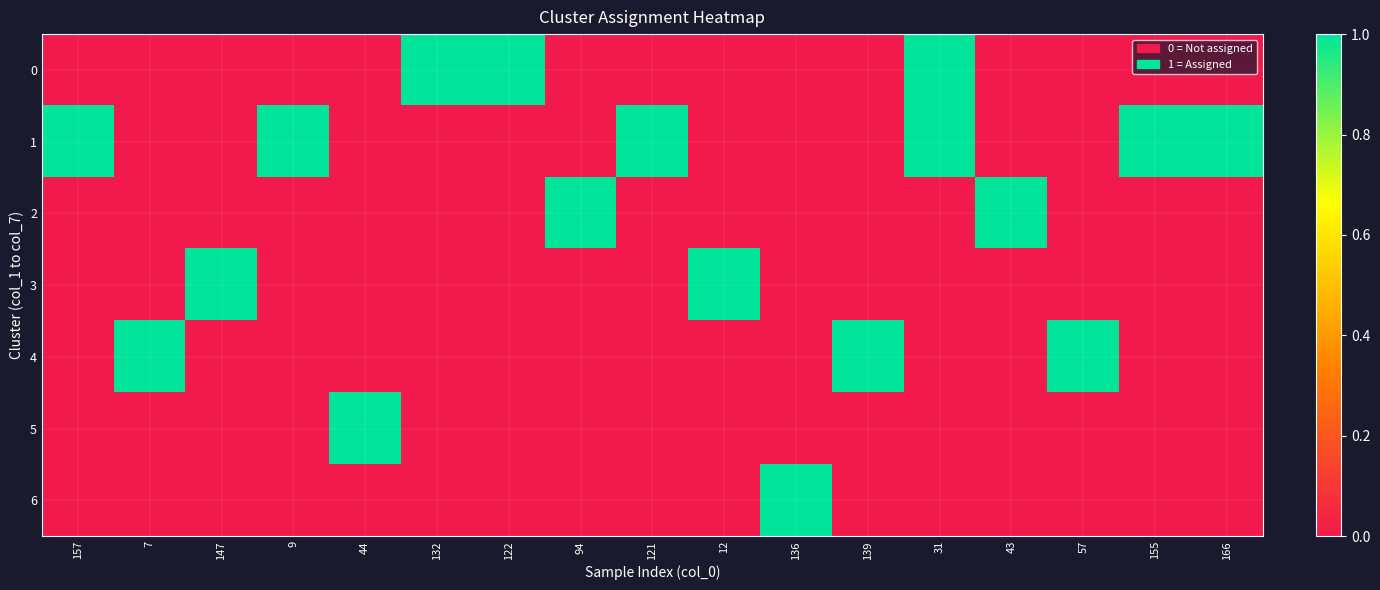

Rank the series at 139 from lowest to highest value.

0, 1, 2, 3, 5, 6, 4